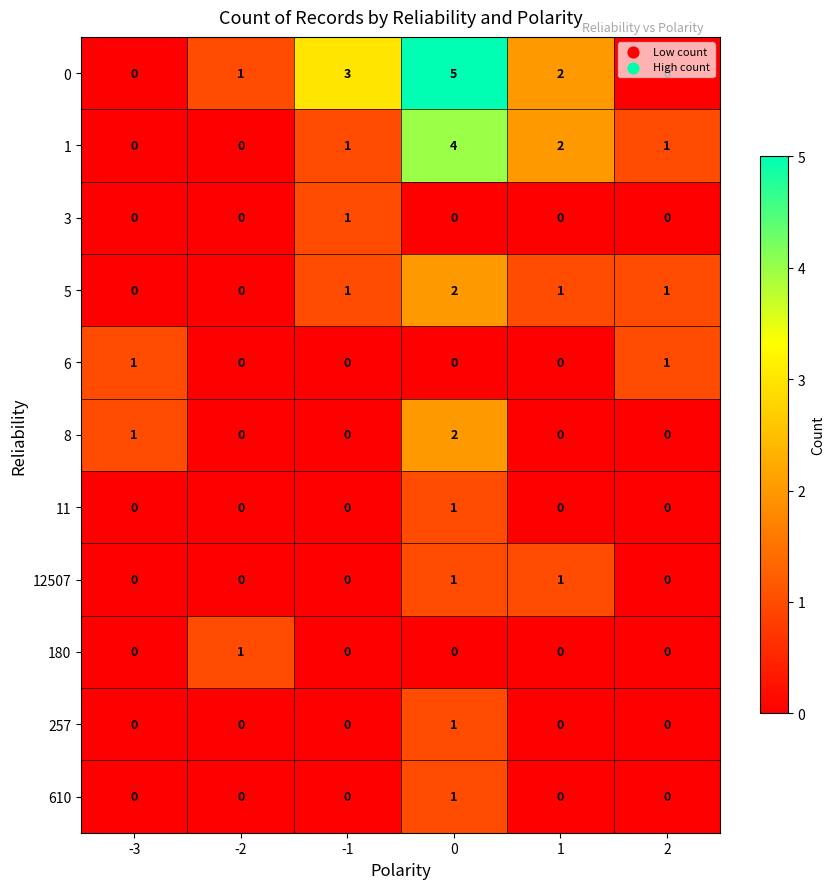

Count the number of categories in the chart.

6